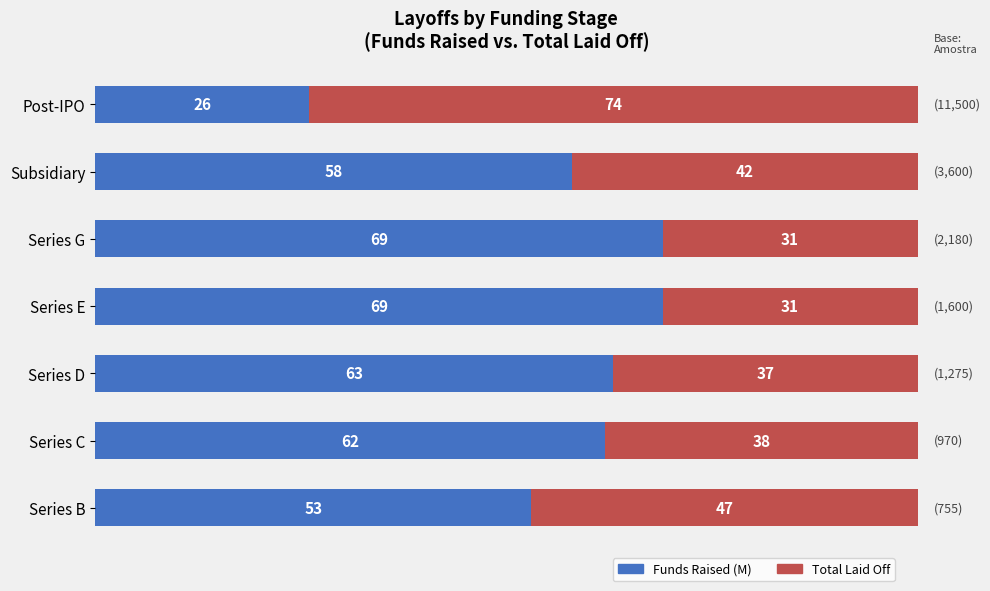

Count the Funds Raised (M) values in the range 53 to 69.

6